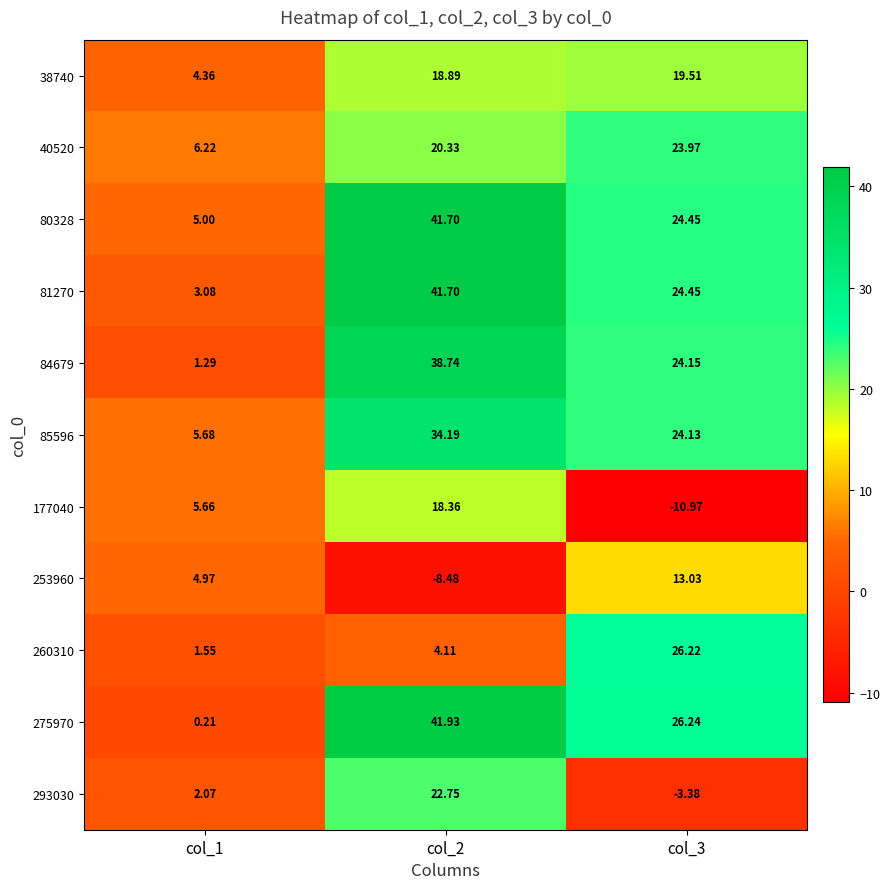

Count the number of categories in the chart.

3